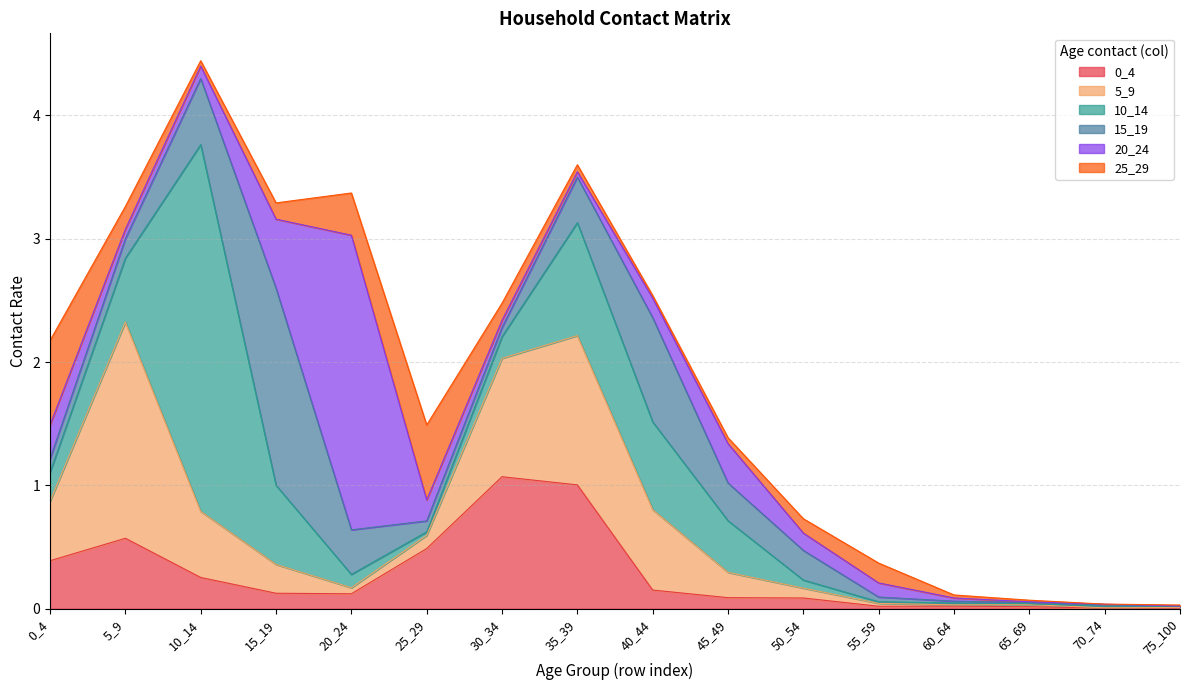

What is the value of the 25_29 point at the 1st from the left?

0.7